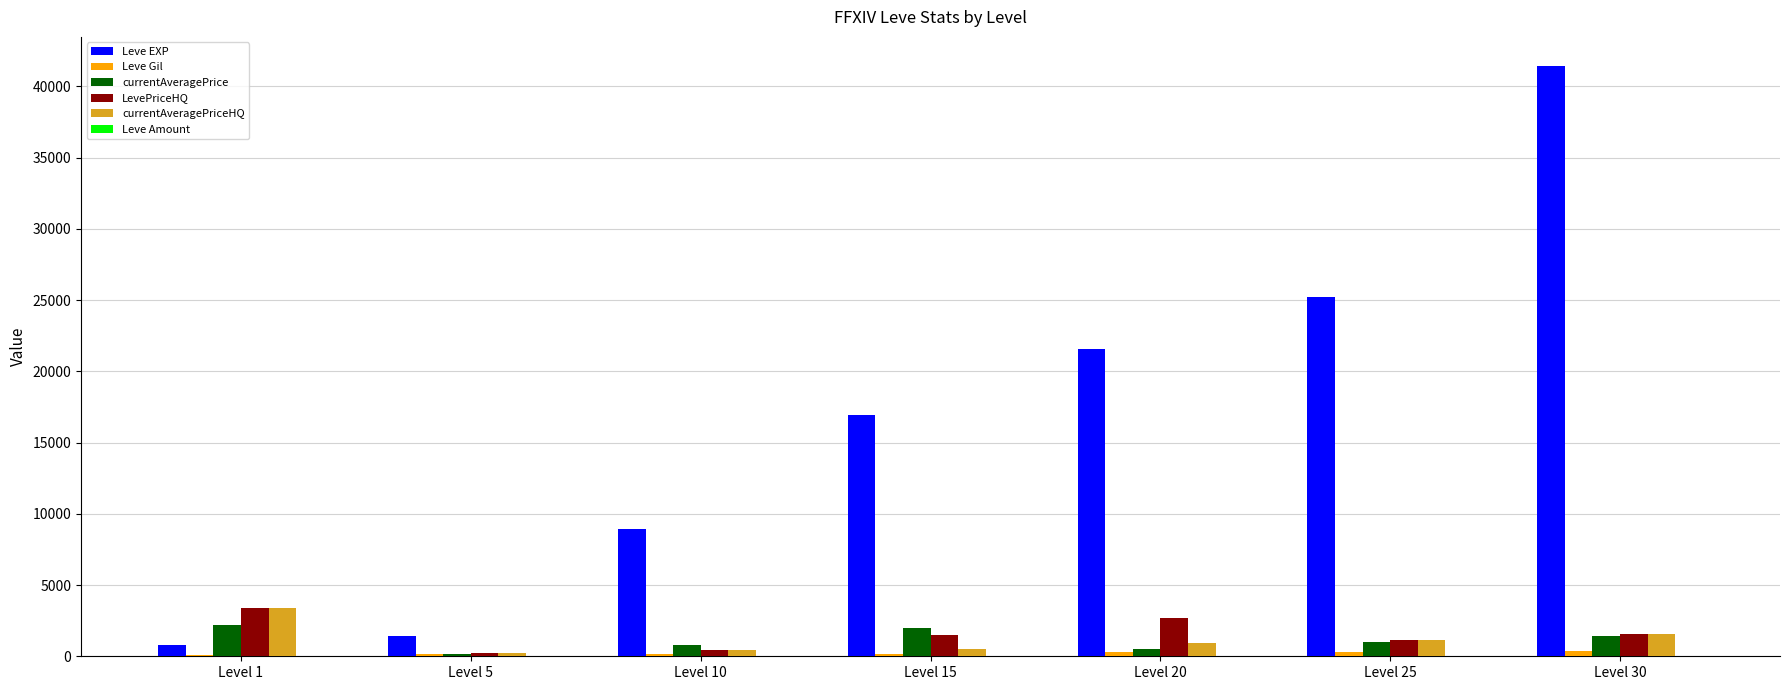

What is the total value across all series at Level 15?

21075